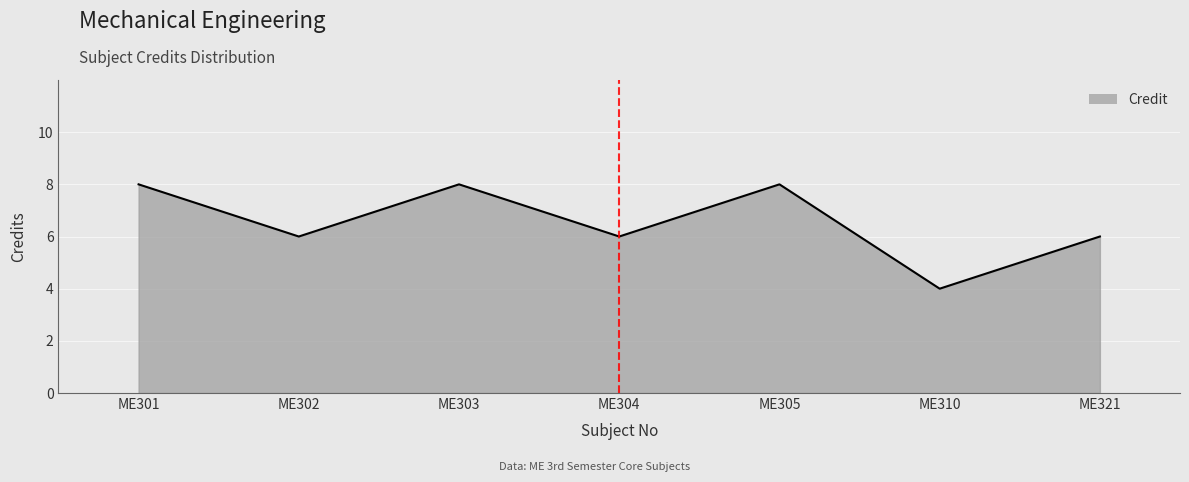

True or false: the data has more than 0 interior local peaks.

True